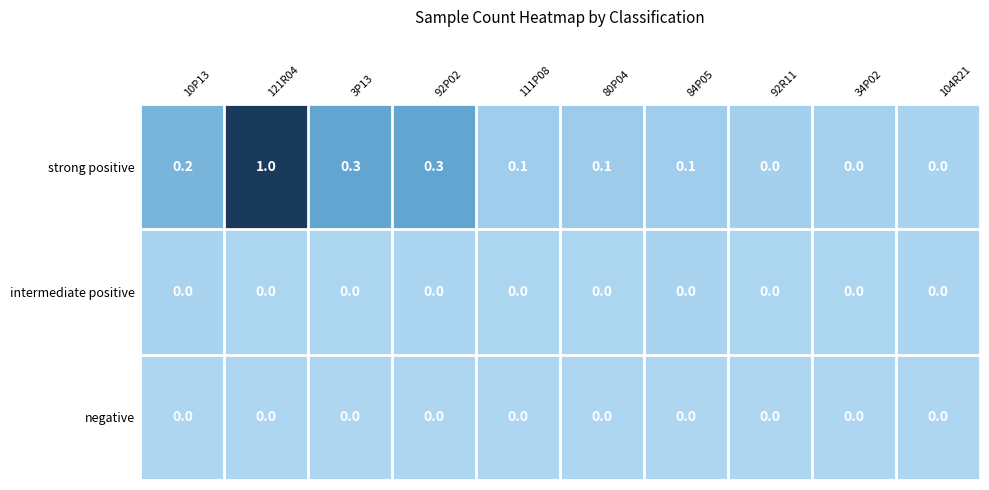

Reading left to right, transcribe all the data shown in this chart.

strong positive: 0.2	1.0	0.3	0.3	0.1	0.1	0.1	0.0	0.0	0.0
intermediate positive: 0.0	0.0	0.0	0.0	0.0	0.0	0.0	0.0	0.0	0.0
negative: 0.0	0.0	0.0	0.0	0.0	0.0	0.0	0.0	0.0	0.0